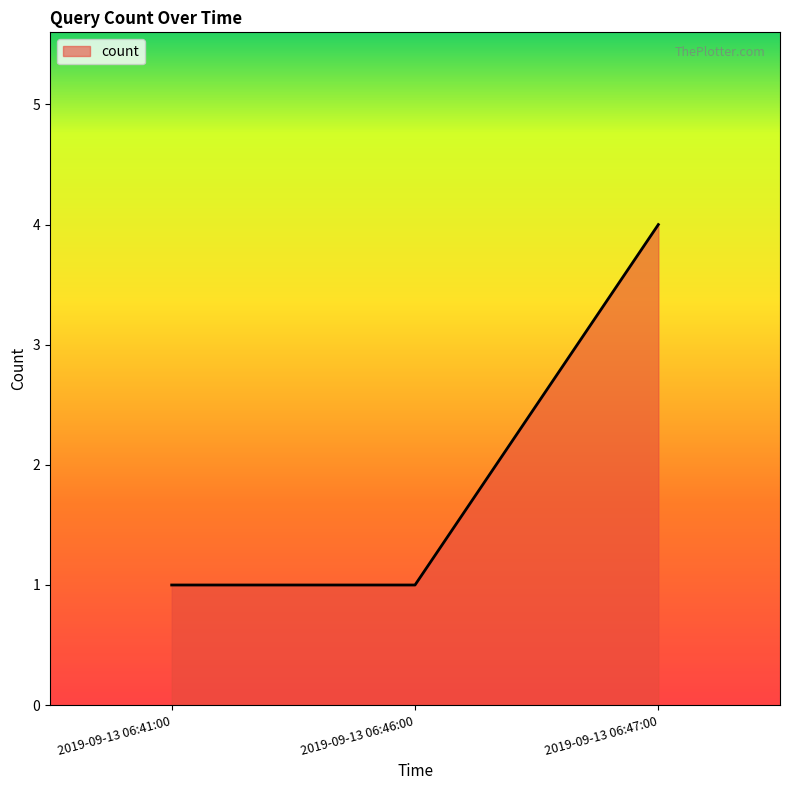

The value at 2019-09-13 06:47:00 is 4. True or false?

True